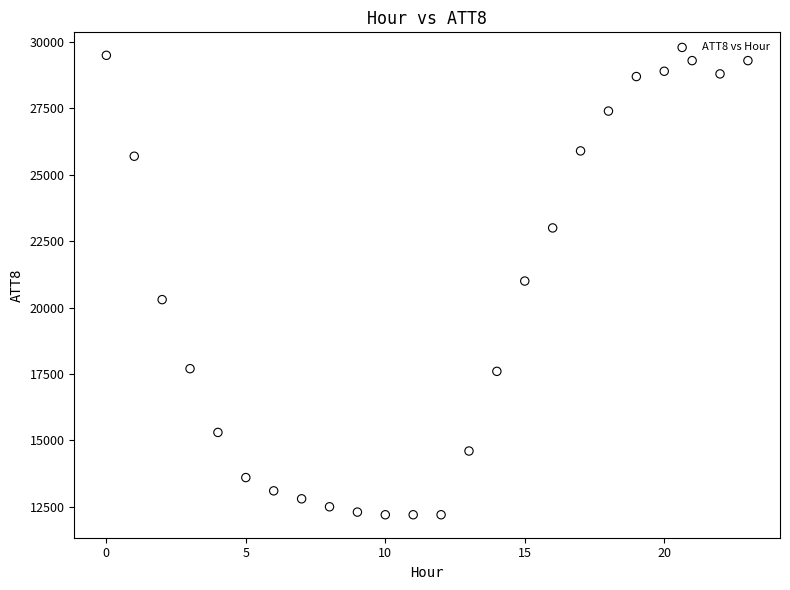

What is the range of Y values (max minus min)?

17300